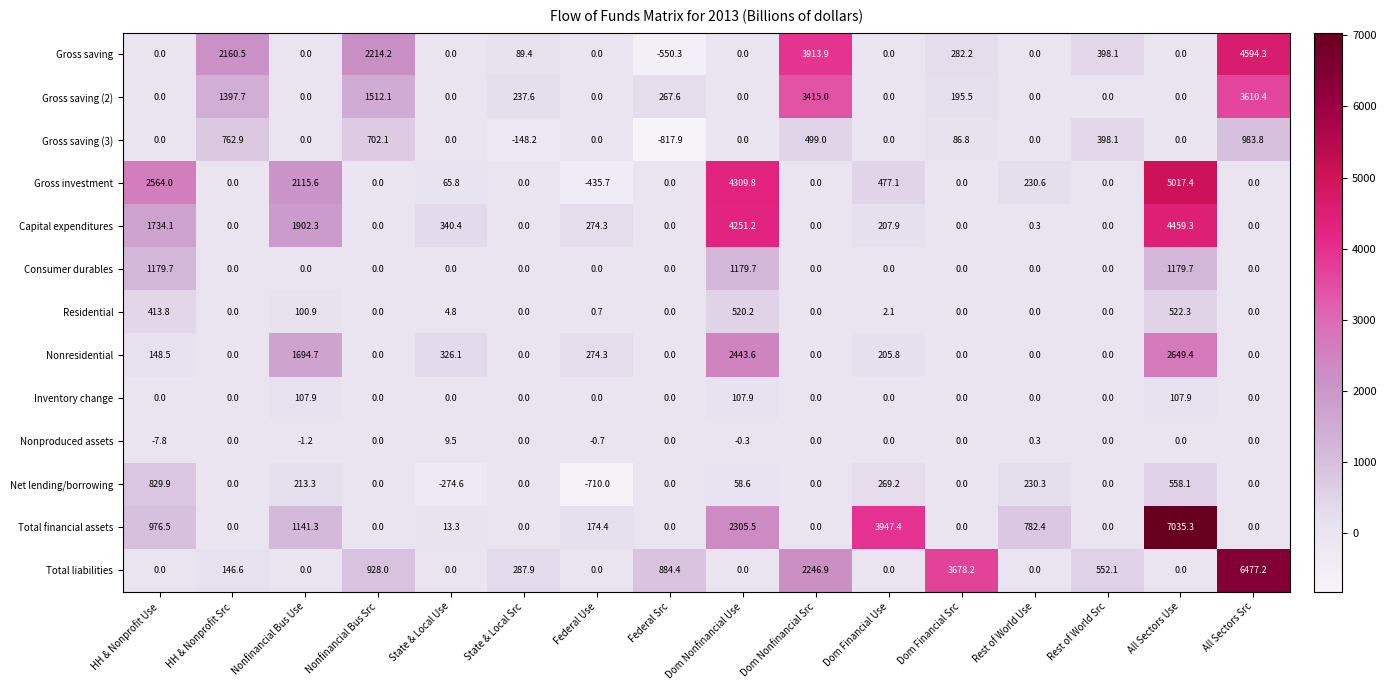

What is the average value of the Gross investment series?

896.5